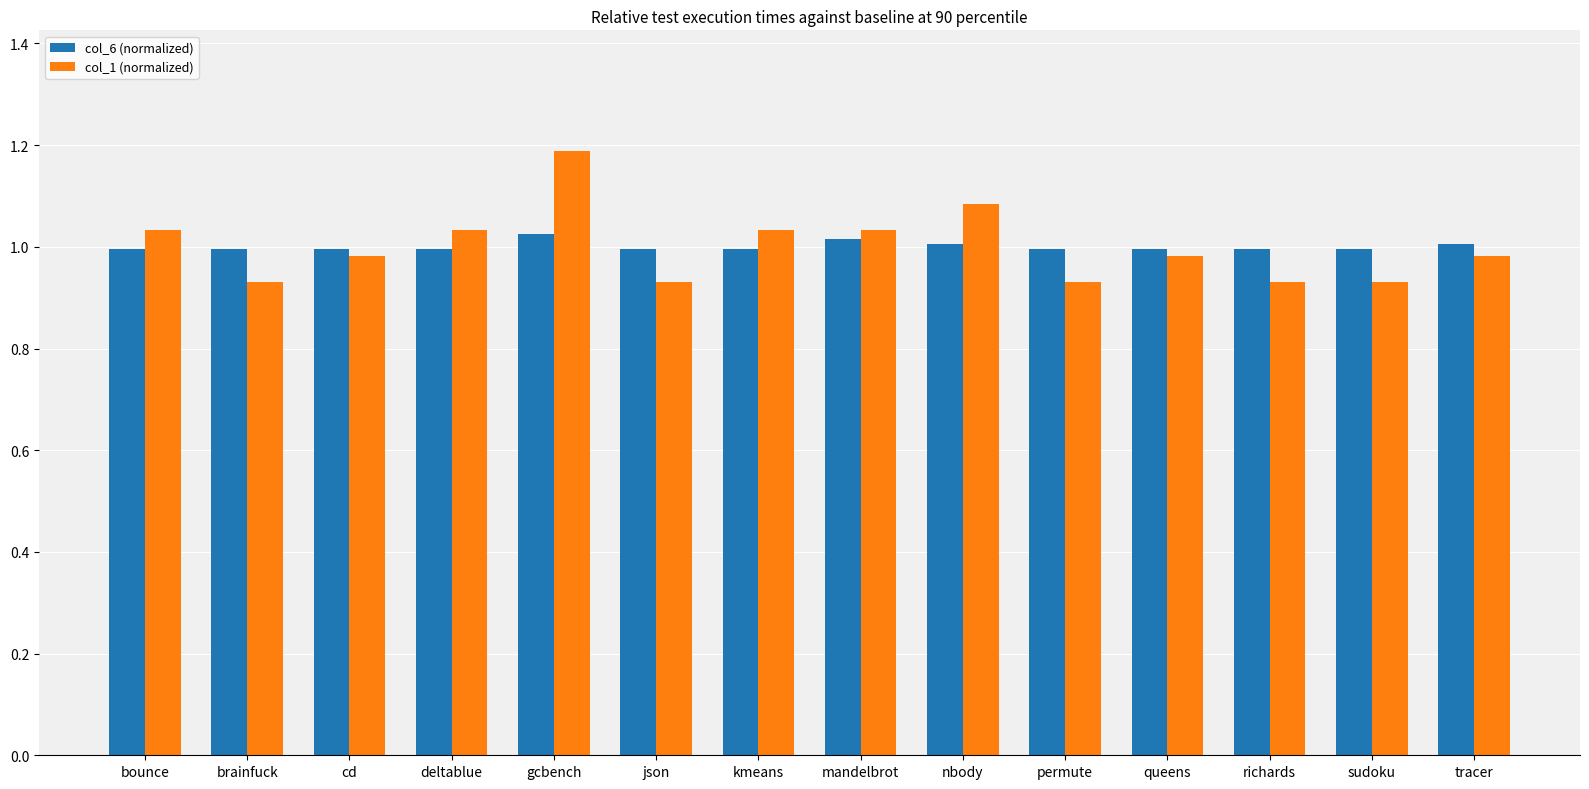

Which series changed the most between deltablue and json?

col_1 (normalized)